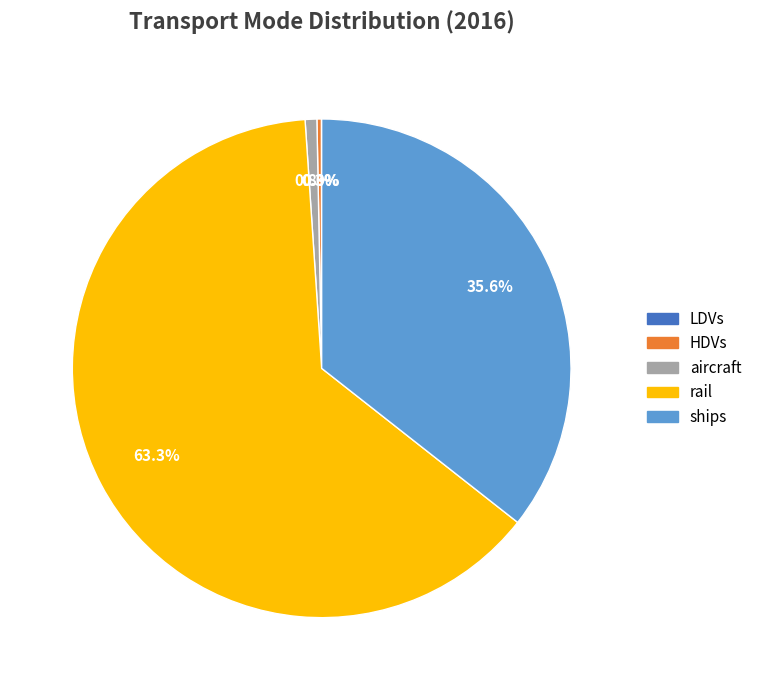

Does any single category account for the majority?

Yes